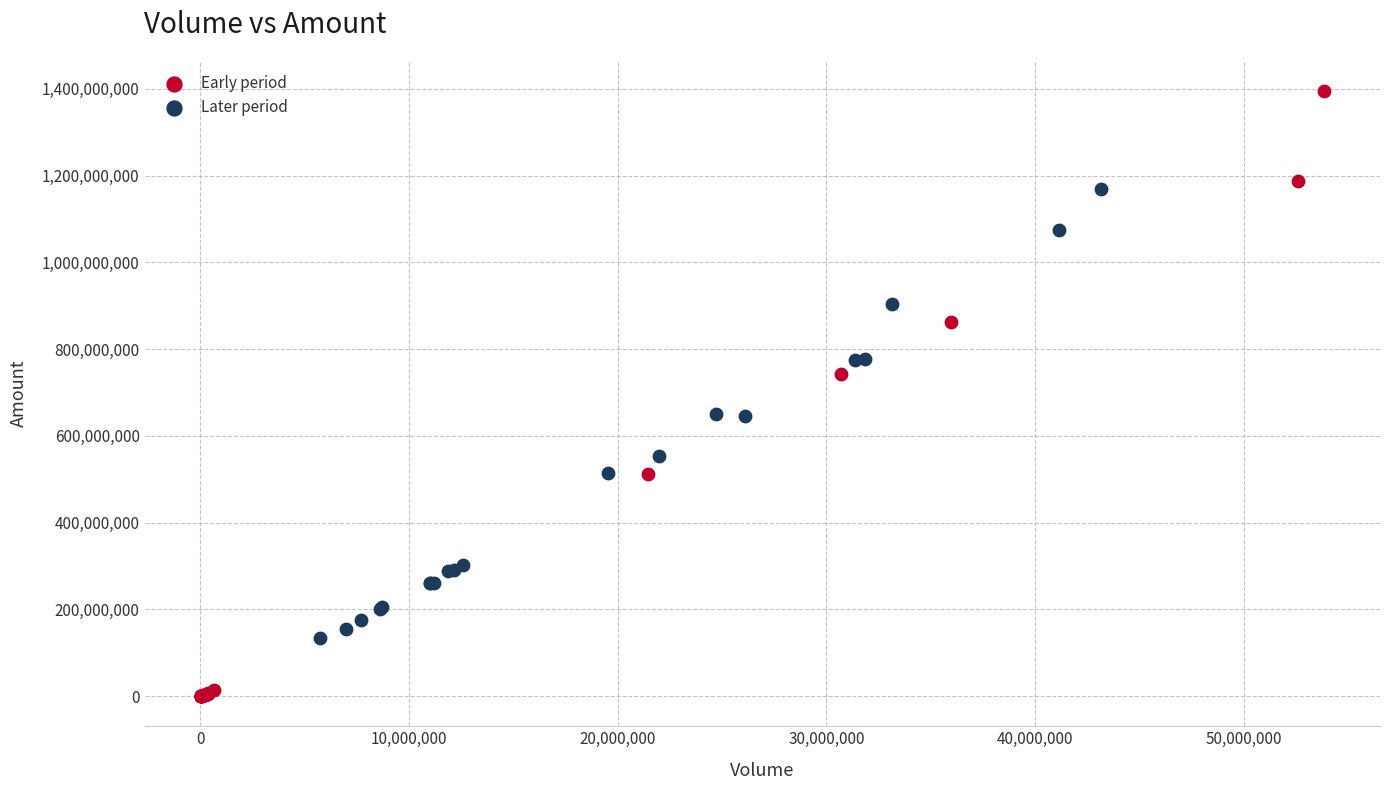

Which series reaches the minimum Y coordinate?

Early period